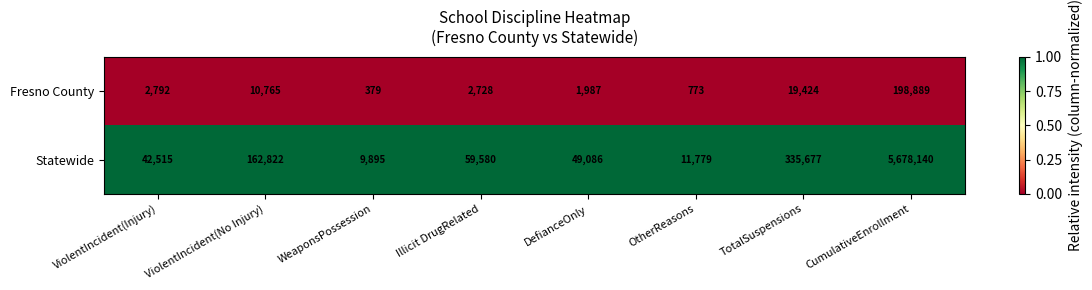

Which series changed the most between ViolentIncident(Injury) and DefianceOnly?

Statewide